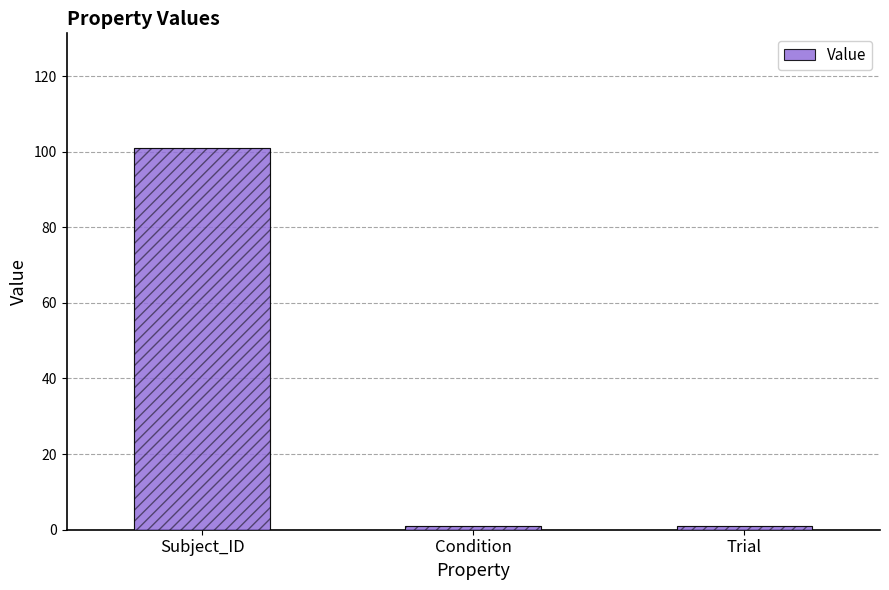

What is the change in value from Subject_ID to Condition?

-100